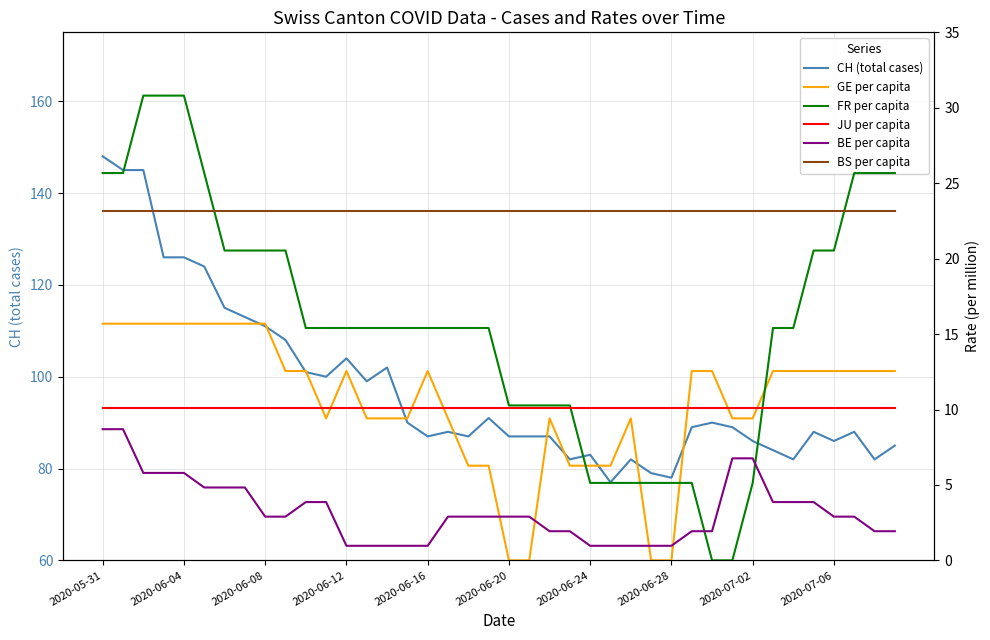

What is the highest value of the BE per capita series?

8.7